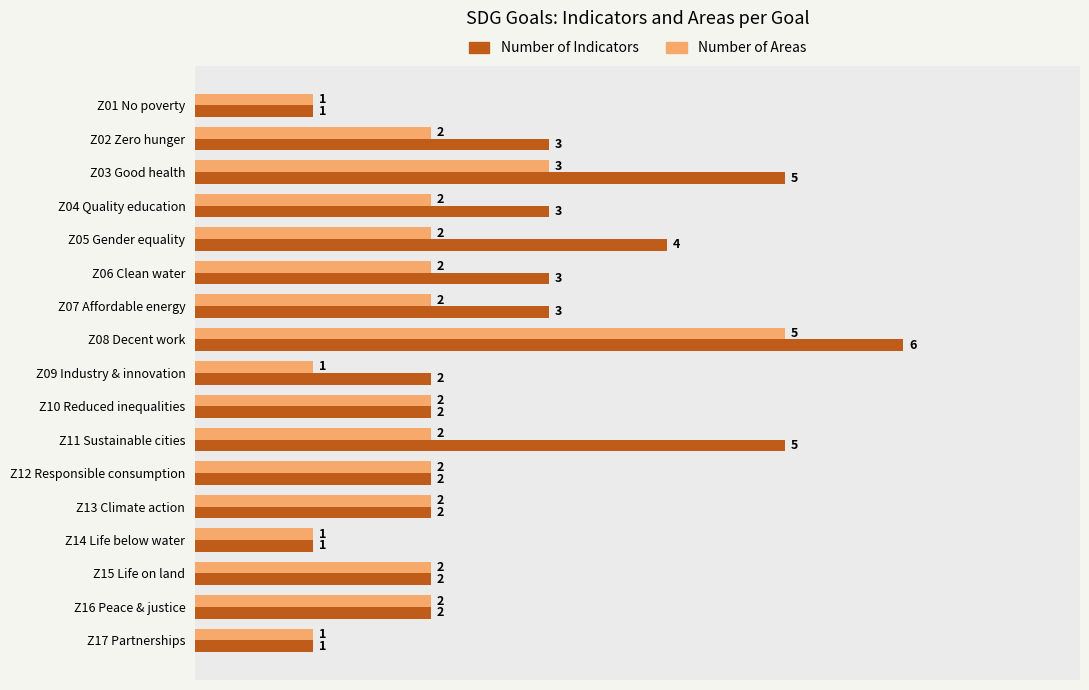

What is the maximum value for Number of Areas?

5